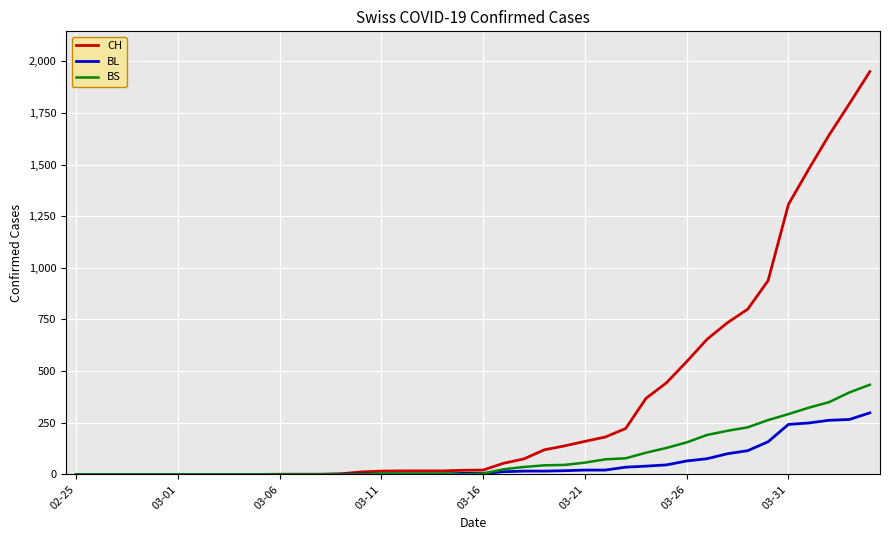

What is the highest value of the CH series?

1950